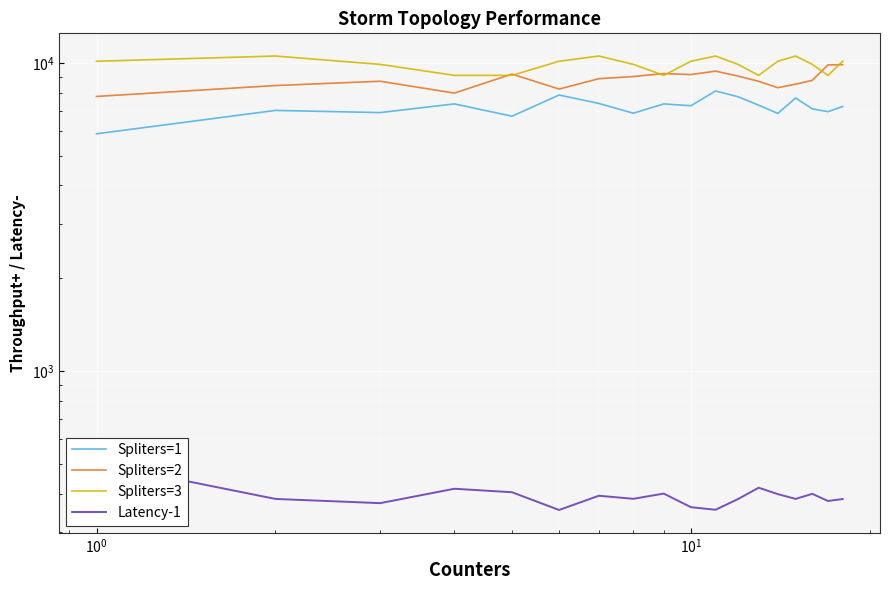

Count the number of categories in the chart.

18